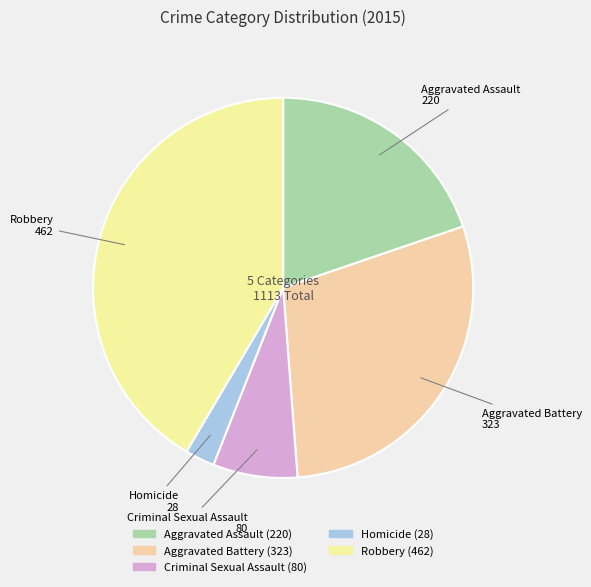

How many slices are in this pie chart?

5